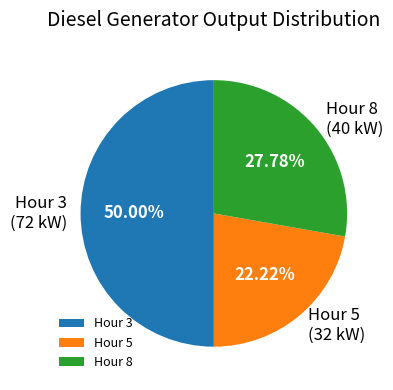

How many slices are in this pie chart?

3